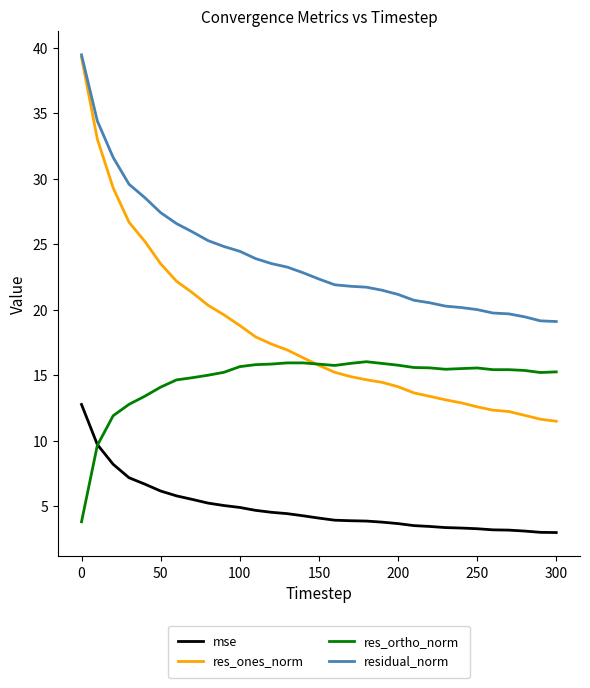

List the series in order of their overall mean, highest first.

residual_norm, res_ones_norm, res_ortho_norm, mse